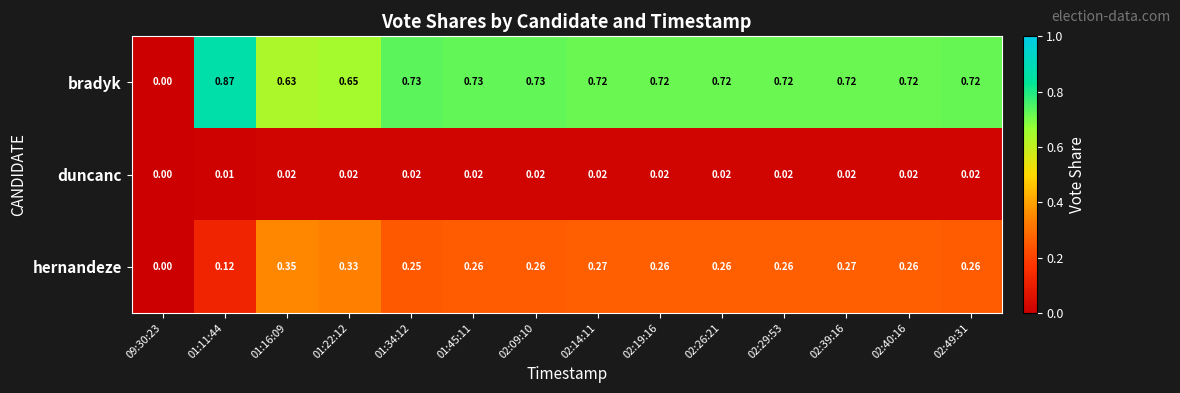

List the series in order of their overall mean, highest first.

bradyk, hernandeze, duncanc